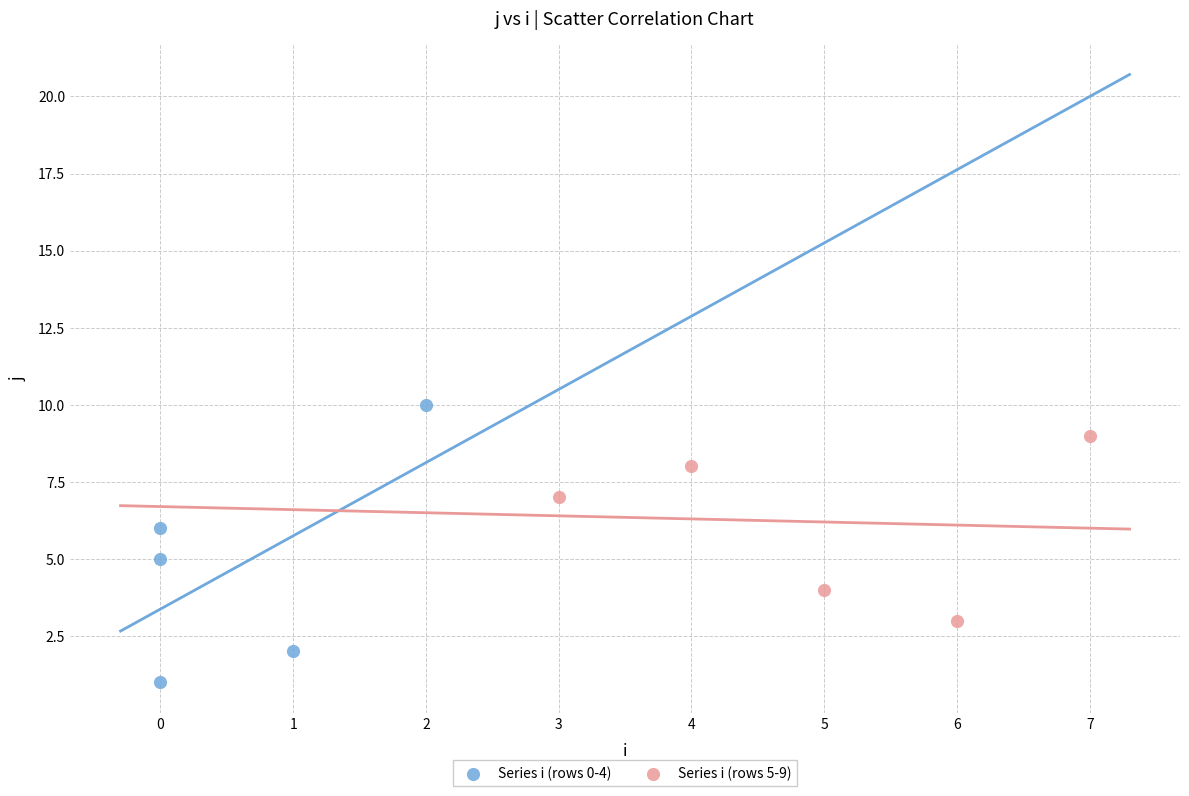

Which series has the widest spread of Y values?

Series i (rows 0-4)